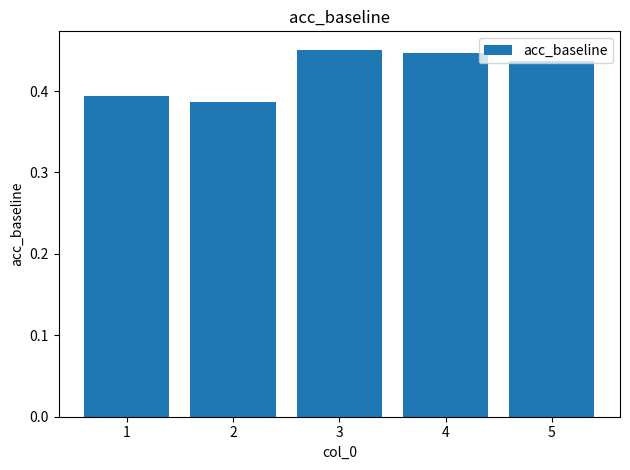

What is the difference between the values at 3 and 1?

0.1